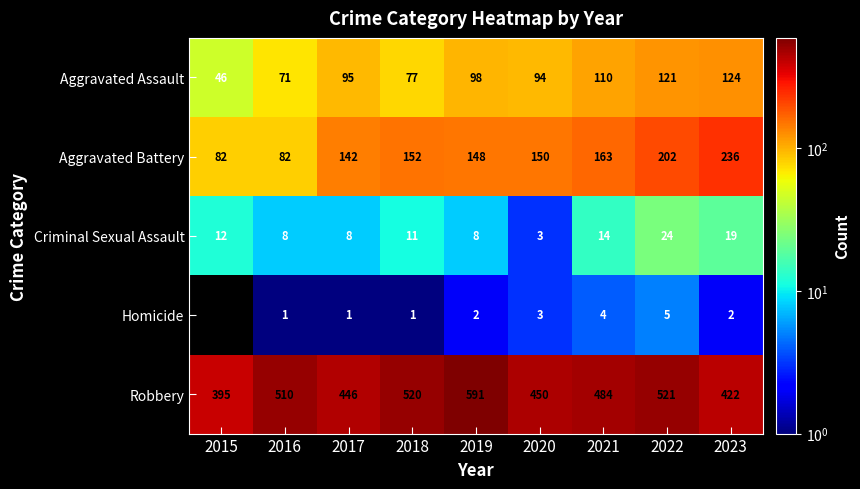

True or false: Aggravated Battery has a value of 143 at 2023.

False